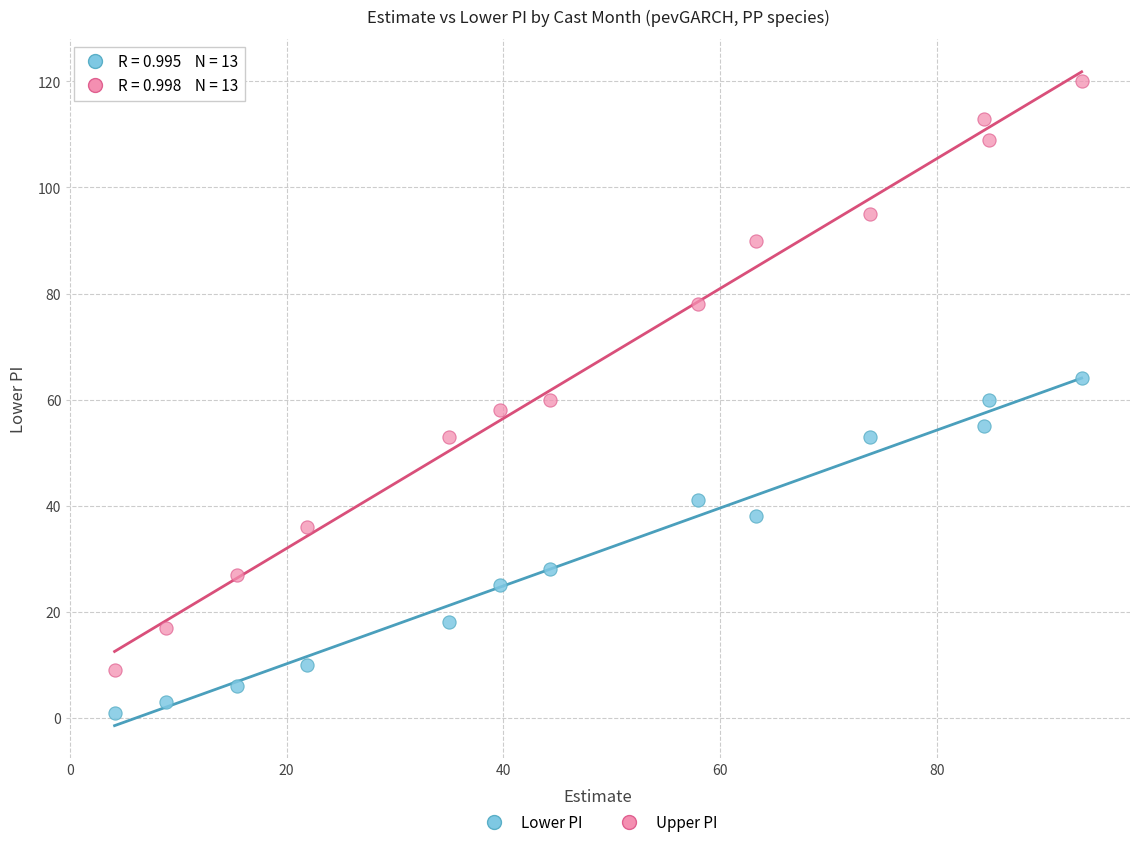

Which series has the largest Y range (max minus min)?

Upper PI